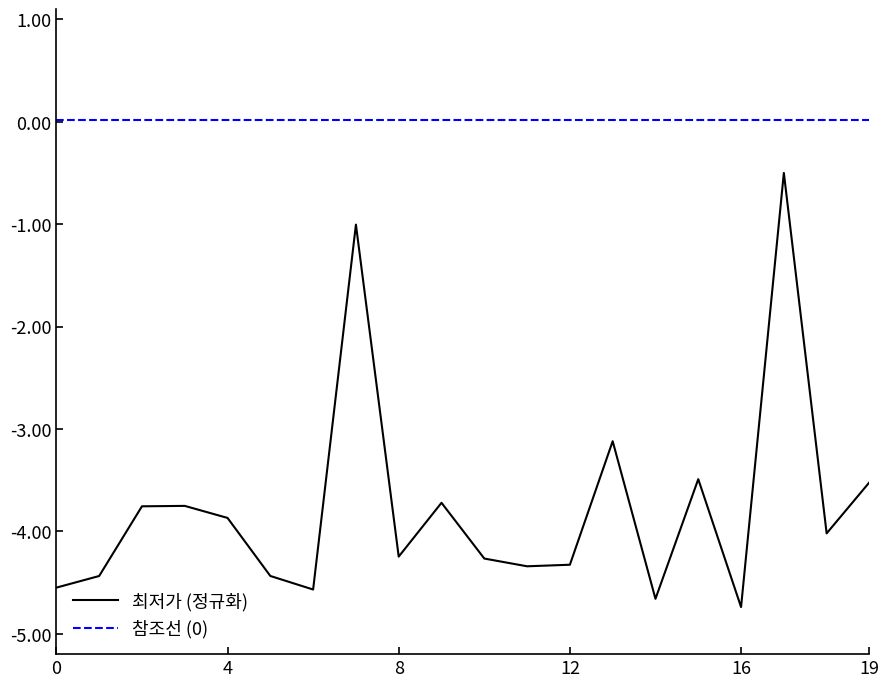

Which series has the largest range (max minus min)?

최저가 (정규화)